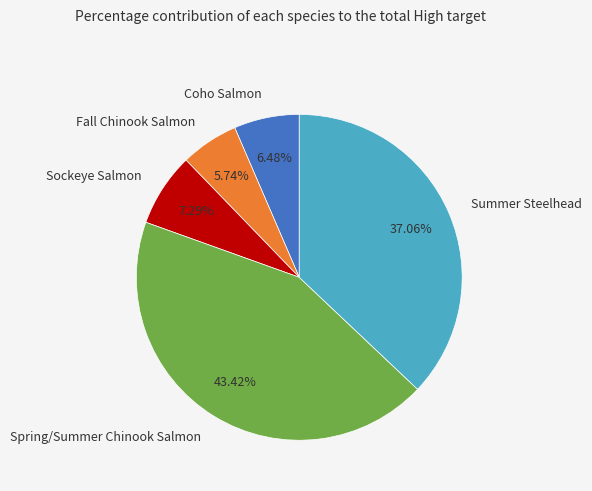

To the nearest percent, what percentage of the pie is Coho Salmon?

6%